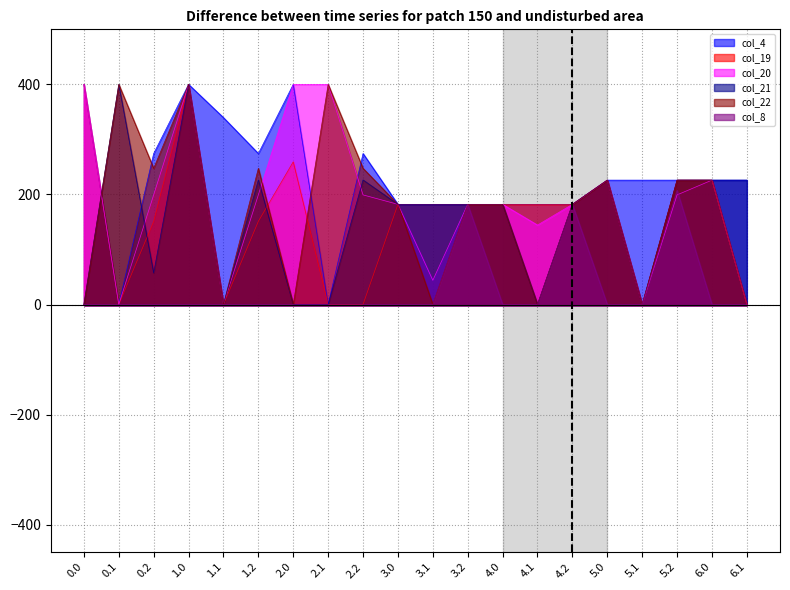

Reading left to right, transcribe all the data shown in this chart.

col_4: 400.0	0.0	274.4	400.0	339.6	274.4	400.0	0.0	274.4	182.0	182.0	182.0	182.0	182.0	182.0	226.0	226.0	226.0	226.0	226.0
col_19: 400.0	0.0	151.1	400.0	0.0	151.1	259.3	0.0	0.0	182.0	182.0	182.0	182.0	182.0	182.0	226.0	0.0	226.0	226.0	0.0
col_20: 400.0	0.0	199.2	400.0	0.0	199.2	400.0	400.0	199.2	182.0	44.0	182.0	182.0	144.4	182.0	226.0	0.0	199.2	226.0	0.0
col_21: 0.0	400.0	57.3	400.0	0.0	226.4	0.0	0.0	226.4	182.0	182.0	182.0	182.0	0.0	182.0	226.0	0.0	226.0	226.0	226.0
col_22: 0.0	400.0	247.4	400.0	0.0	247.4	0.0	400.0	247.4	182.0	0.0	182.0	182.0	0.0	182.0	226.0	0.0	226.0	226.0	0.0
col_8: 0.0	0.0	0.0	0.0	0.0	0.0	0.0	0.0	0.0	0.0	0.0	182.0	0.0	0.0	182.0	0.0	0.0	207.4	0.0	0.0